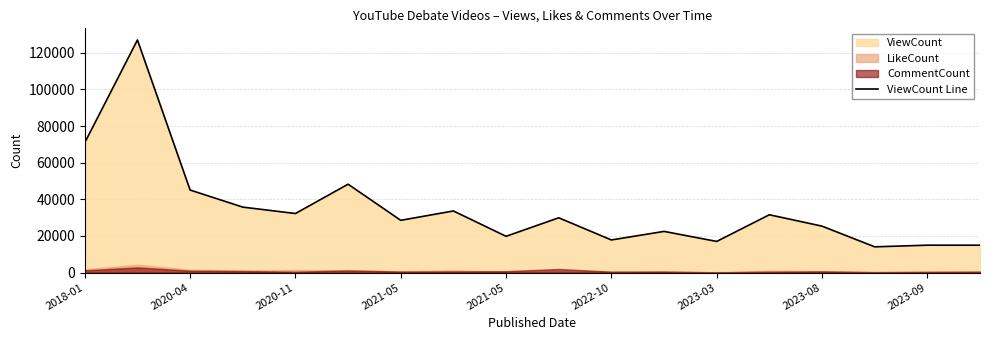

What is the difference between the maximum and minimum values?

112996